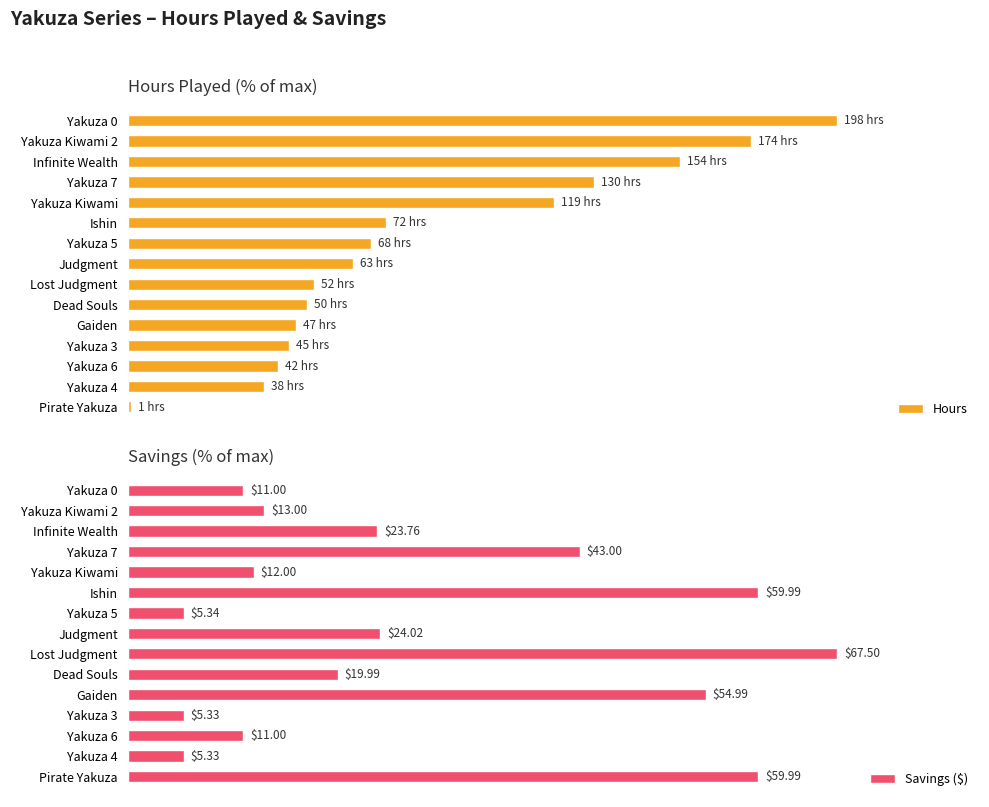

Which series changed the most between Yakuza Kiwami and Judgment?

Hours